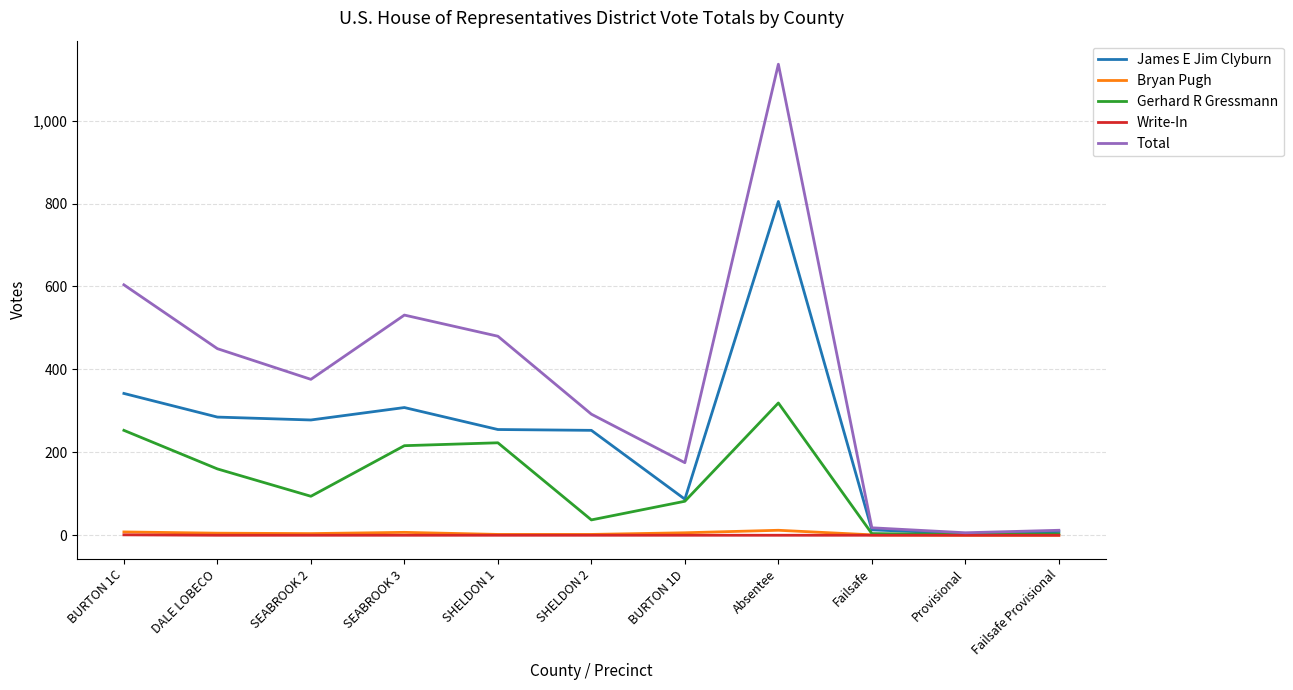

At which label is James E Jim Clyburn closest to 404?

BURTON 1C